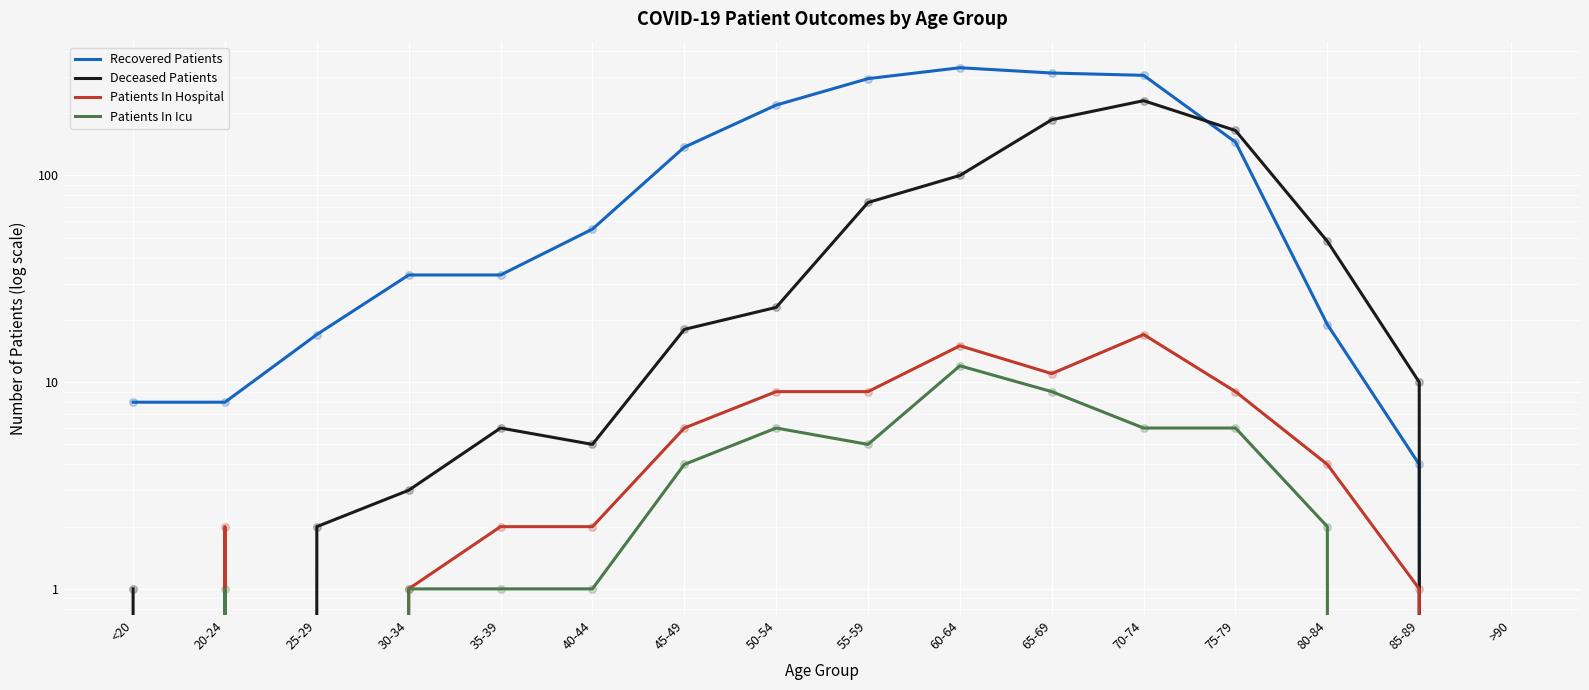

Is the value of Deceased Patients at 45-49 greater than the value of Patients In Hospital at 65-69?

Yes